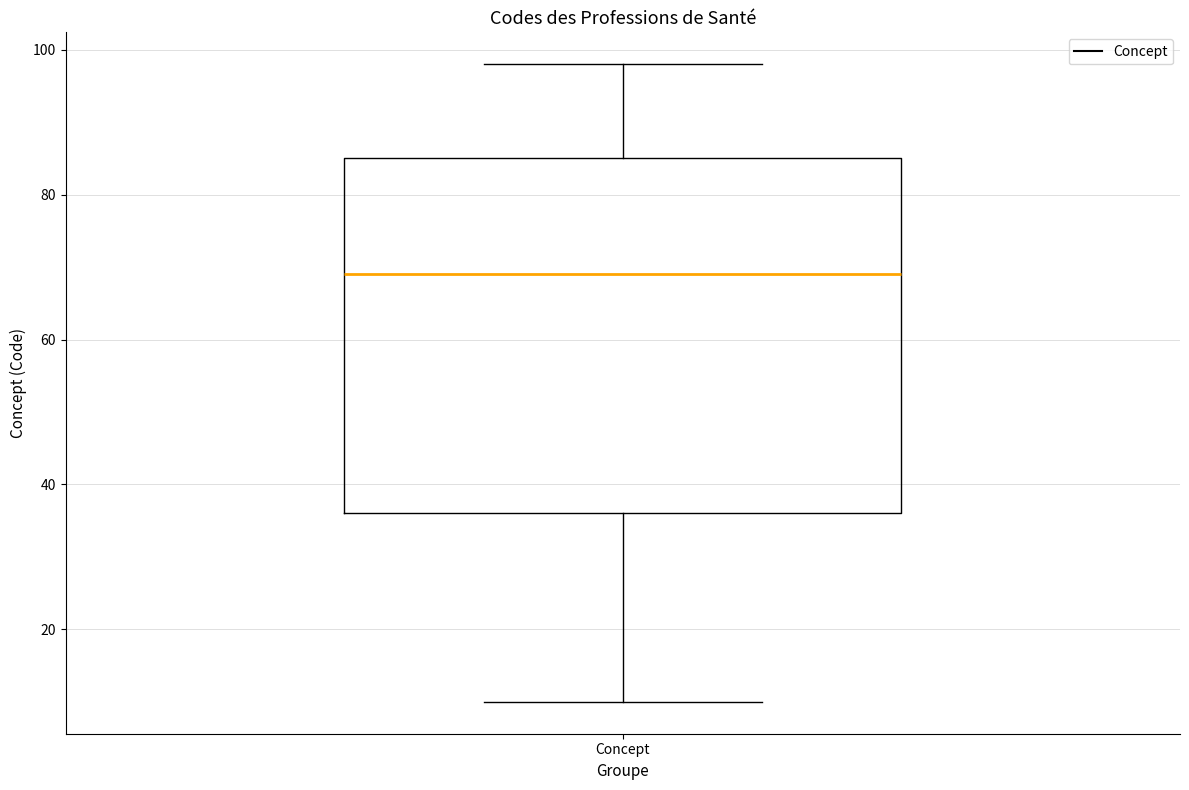

Transcribe this box plot: give where the median line is, the range the box spans, and where the two whiskers end, as read against the y-axis. The values are not printed on the chart, so give them approximately, as read against the axis.

median 70, box 36 to 86, whiskers 10 to 98